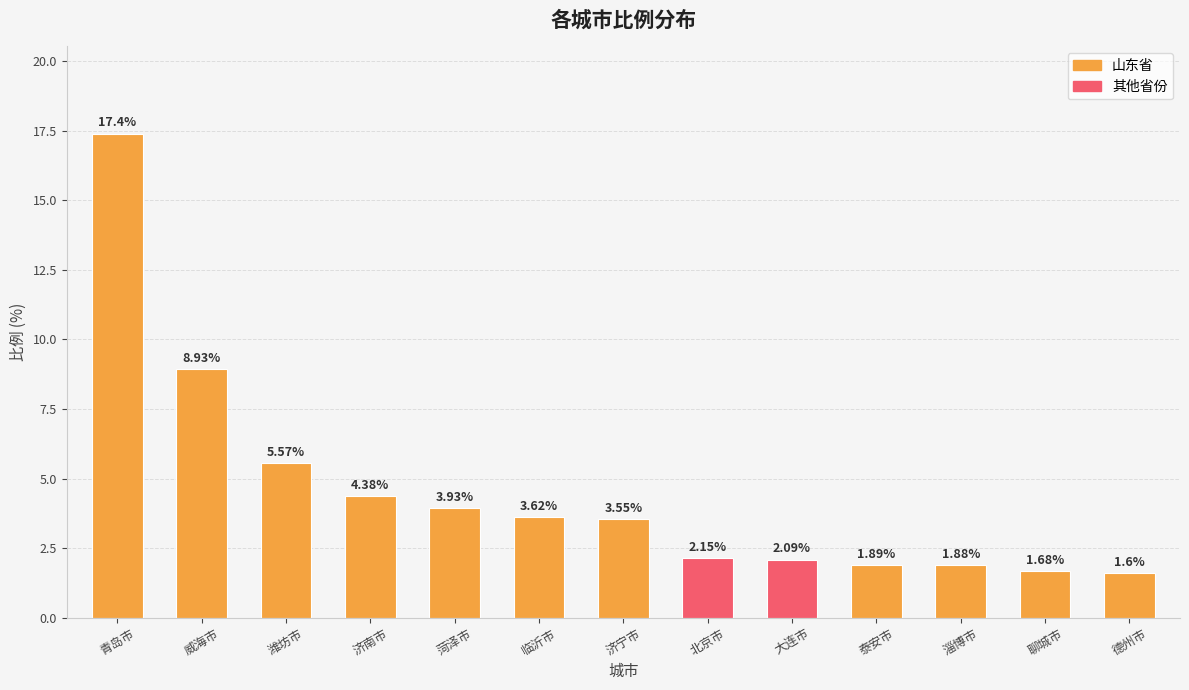

What is the sum of all values?

58.7